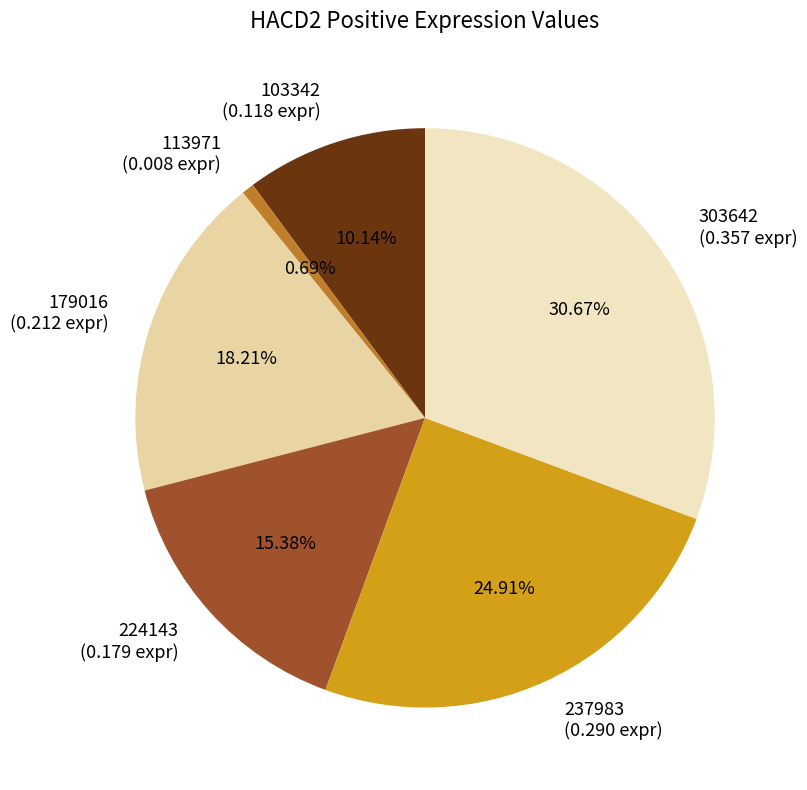

Is the sum of 237983 (0.290 expr) and 303642 (0.357 expr) greater than half?

Yes